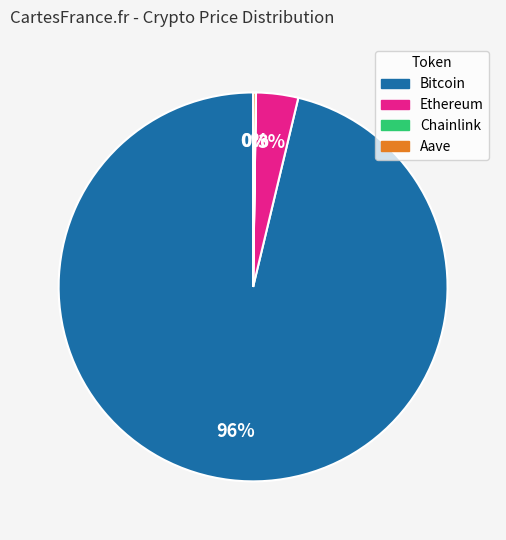

Is it true that Bitcoin is 96% of the pie?

True